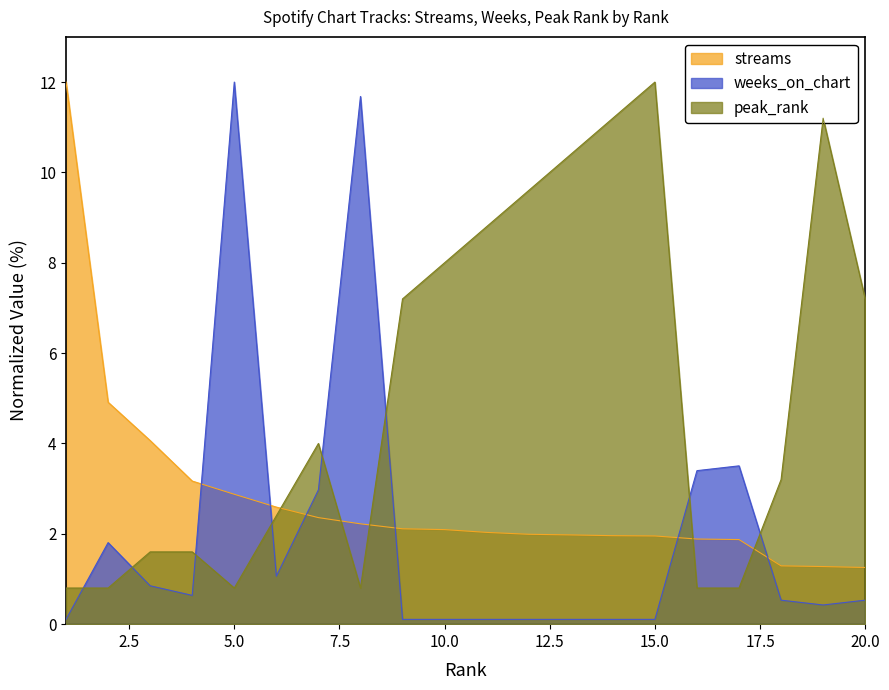

What is the difference between the maximum and minimum values in the weeks_on_chart series?

11.9